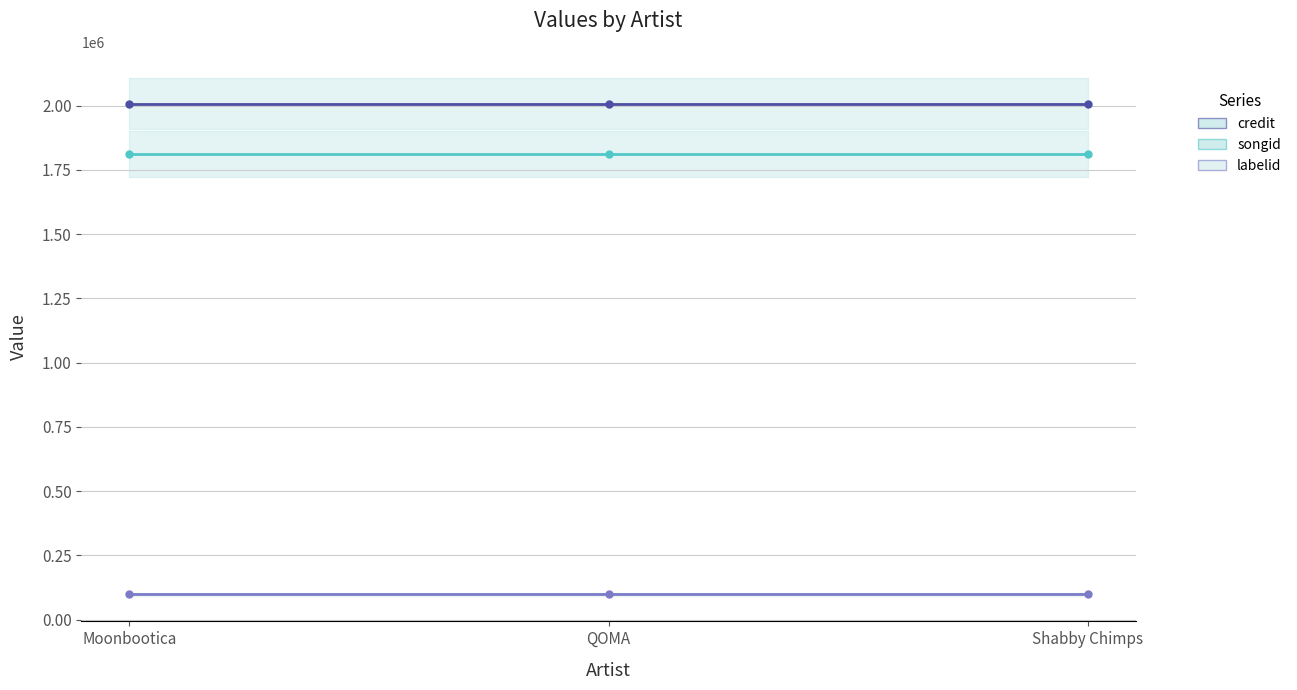

True or false: songid line has a value of 1810735 at Moonbootica.

True